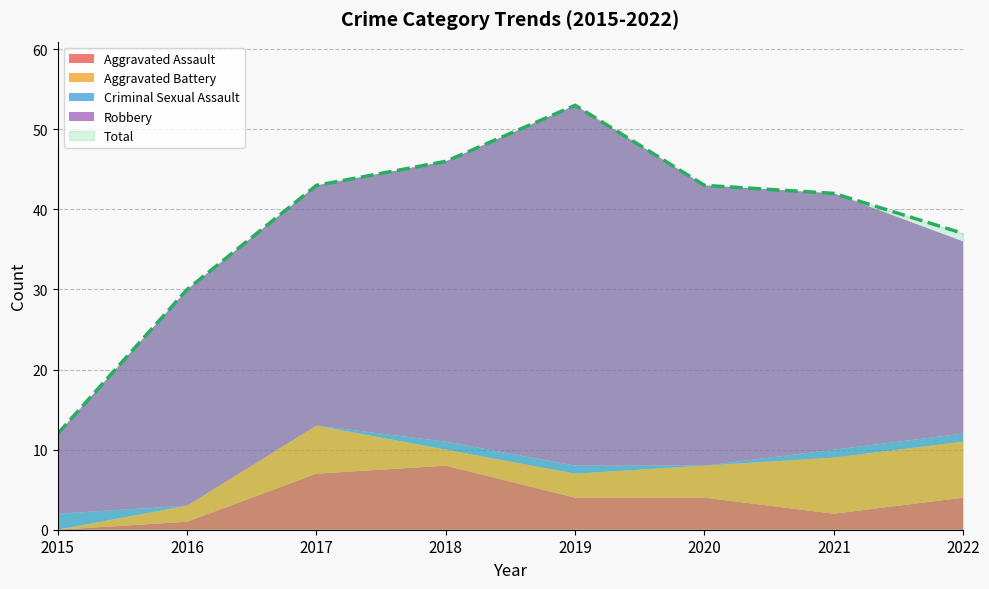

What is the sum of the Criminal Sexual Assault values at 2015 and 2019?

3